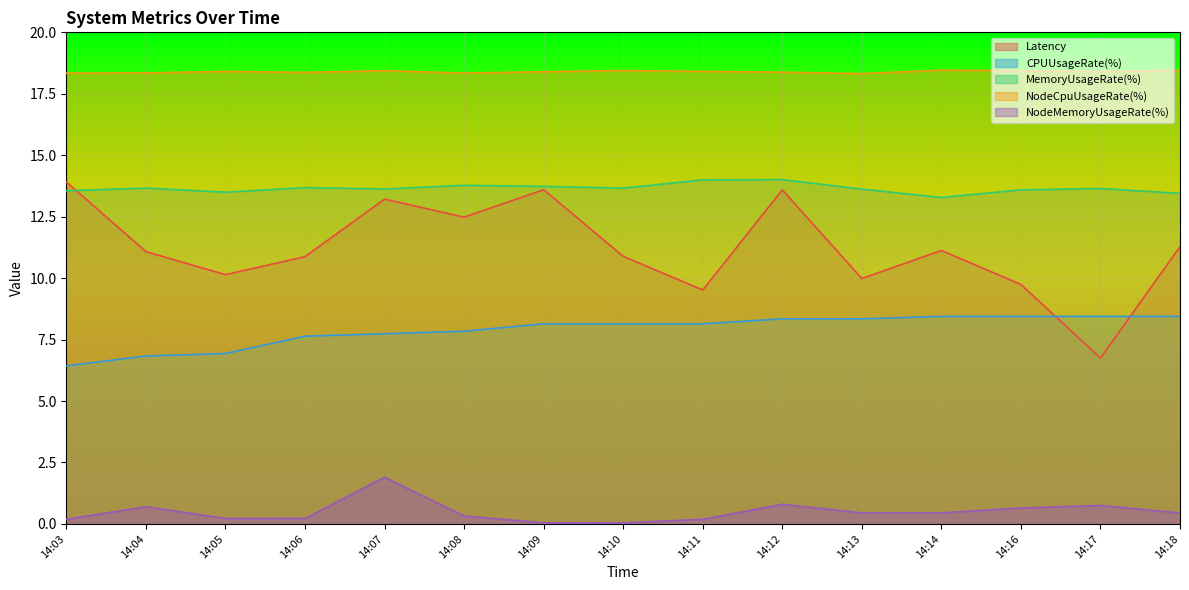

True or false: NodeMemoryUsageRate(%) and CPUUsageRate(%) intersect in this chart.

False